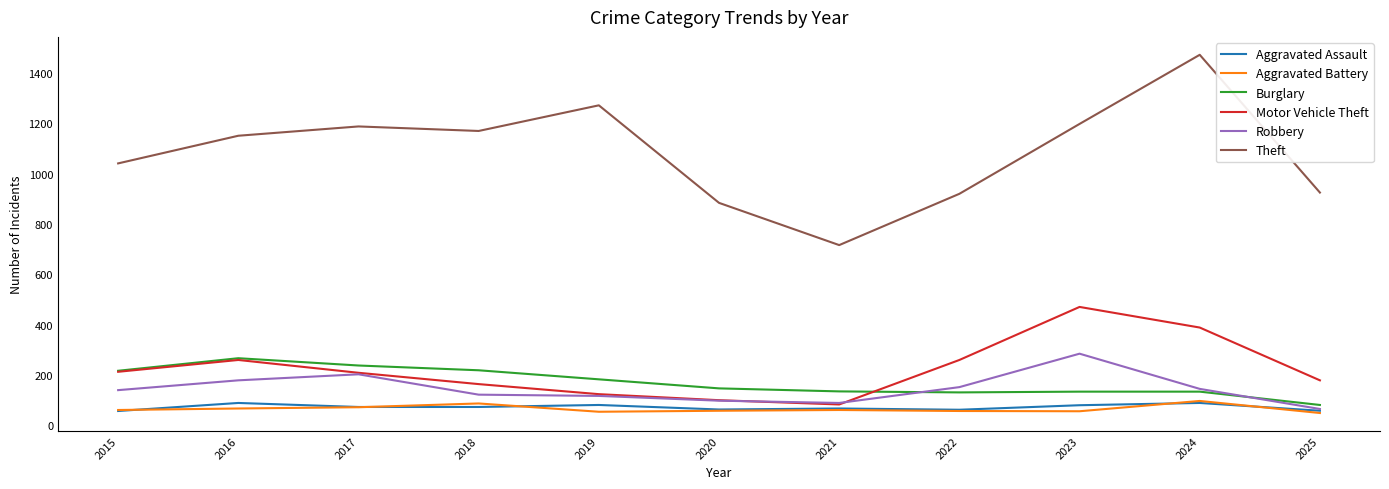

What is the sum of the Aggravated Assault values at 2024 and 2021?

154